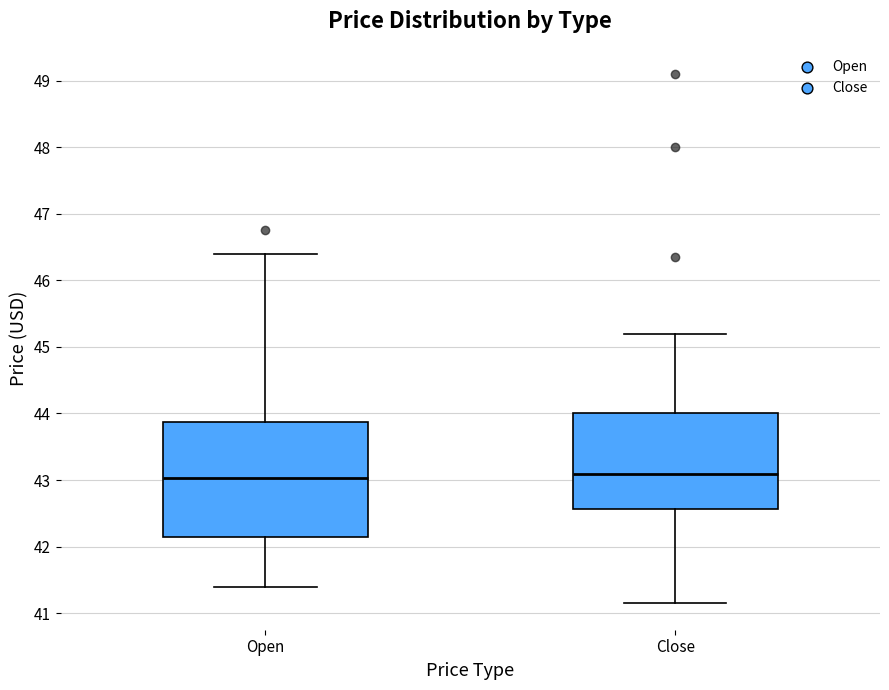

Comparing the boxes themselves (not the whiskers), which one is the tallest?

Open